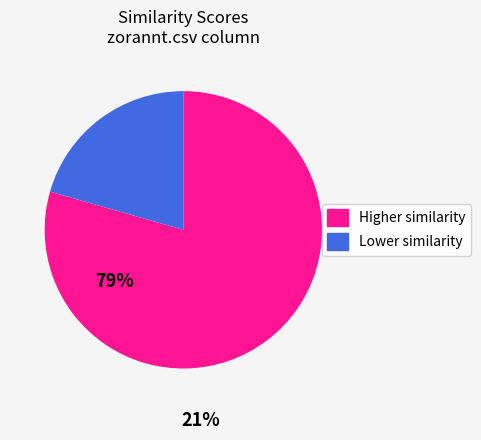

Does any single category account for the majority?

Yes